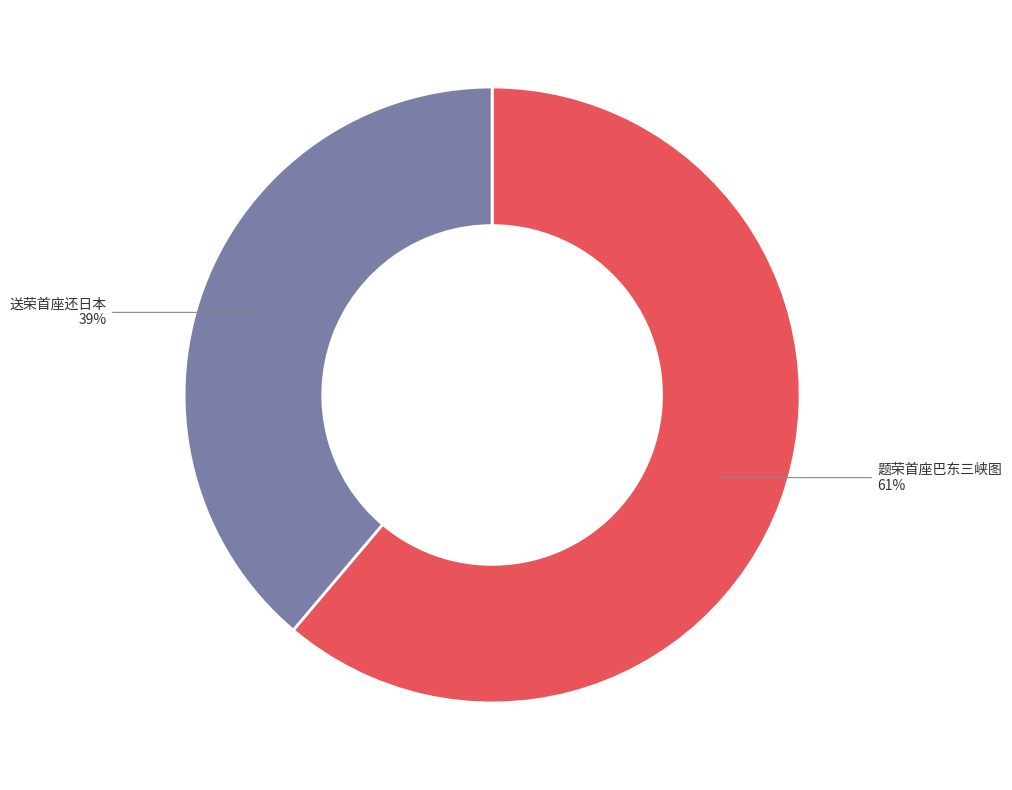

Between 送荣首座还日本 and 题荣首座巴东三峡图, which is larger?

题荣首座巴东三峡图